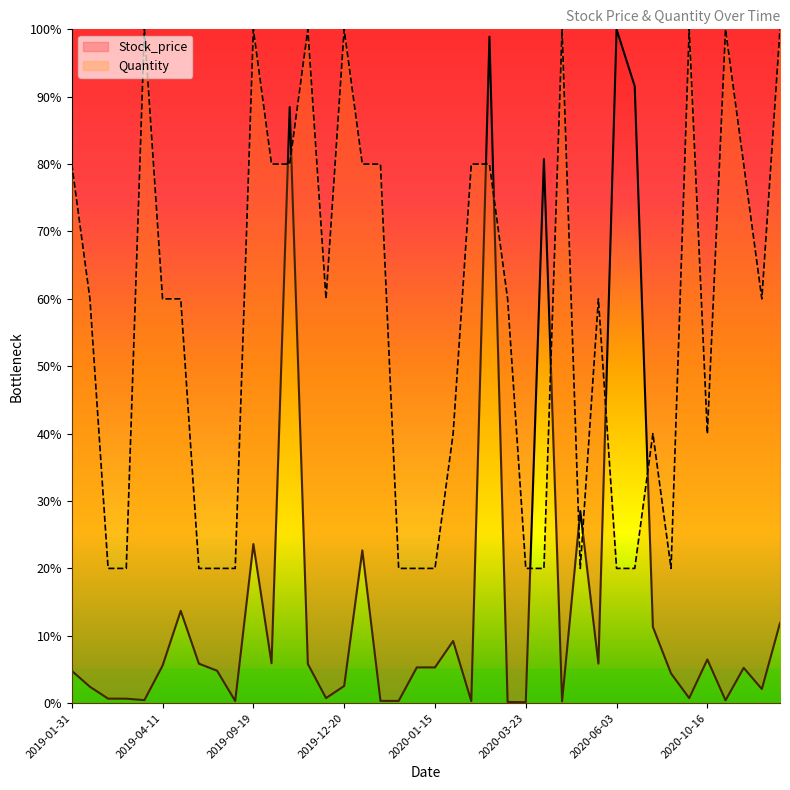

Reading left to right, list all the values displayed in this chart.

Stock_price: 4.8	2.4	0.7	0.7	0.5	5.6	13.7	5.9	4.8	0.3	23.6	5.9	88.5	5.8	0.8	2.5	22.7	0.3	0.3	5.3	5.3	9.2	0.3	98.9	0.2	0.1	80.7	0.3	28.5	5.9	100.0	91.6	11.3	4.4	0.8	6.5	0.4	5.2	2.1	11.9
Quantity: 80.0	60.0	20.0	20.0	100.0	60.0	60.0	20.0	20.0	20.0	100.0	80.0	80.0	100.0	60.0	100.0	80.0	80.0	20.0	20.0	20.0	40.0	80.0	80.0	60.0	20.0	20.0	100.0	20.0	60.0	20.0	20.0	40.0	20.0	100.0	40.0	100.0	80.0	60.0	100.0